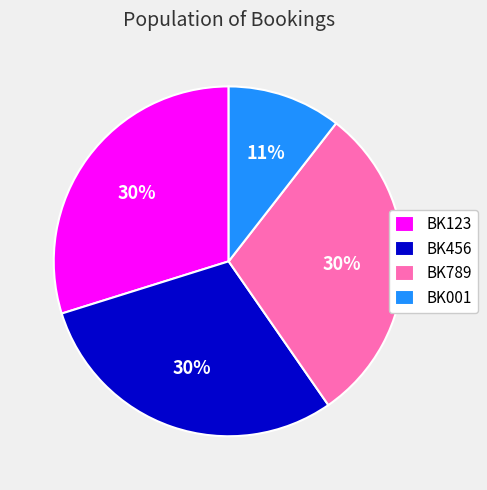

Does BK789 represent more than half of the total?

No